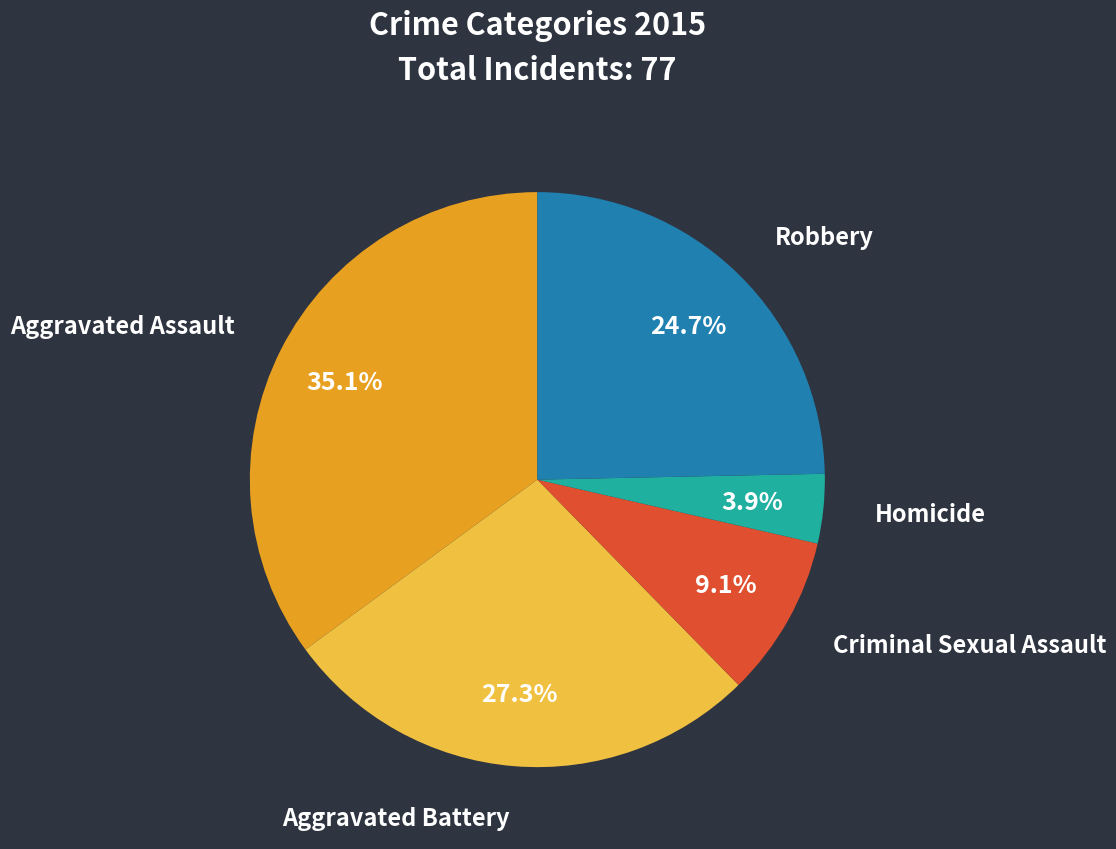

What percentage is NOT represented by Criminal Sexual Assault?

90.9%